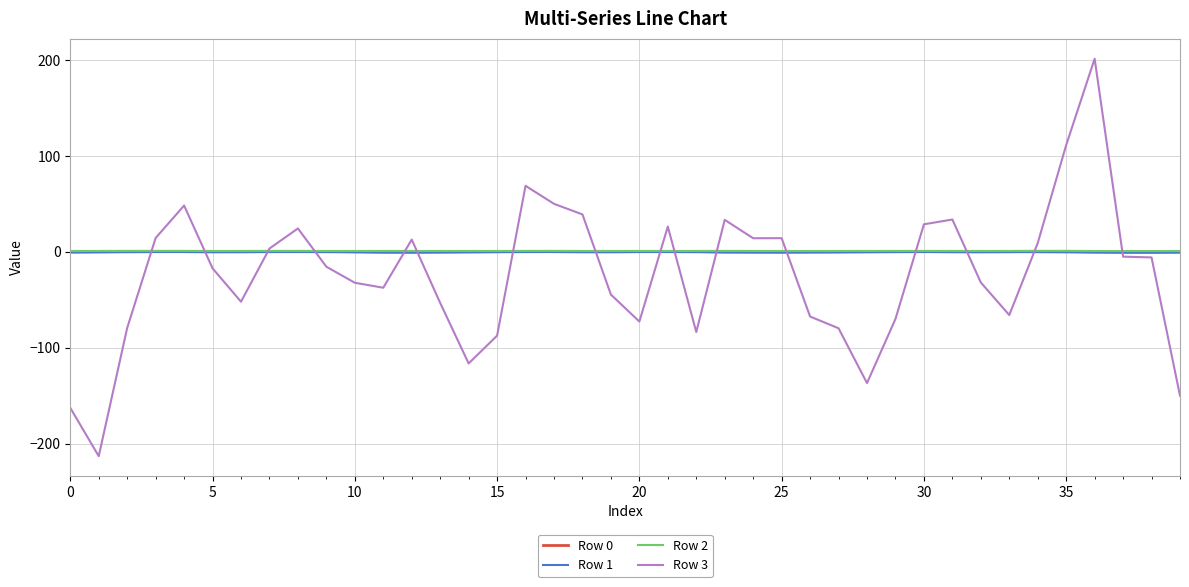

What is the maximum value shown in the chart?

201.5